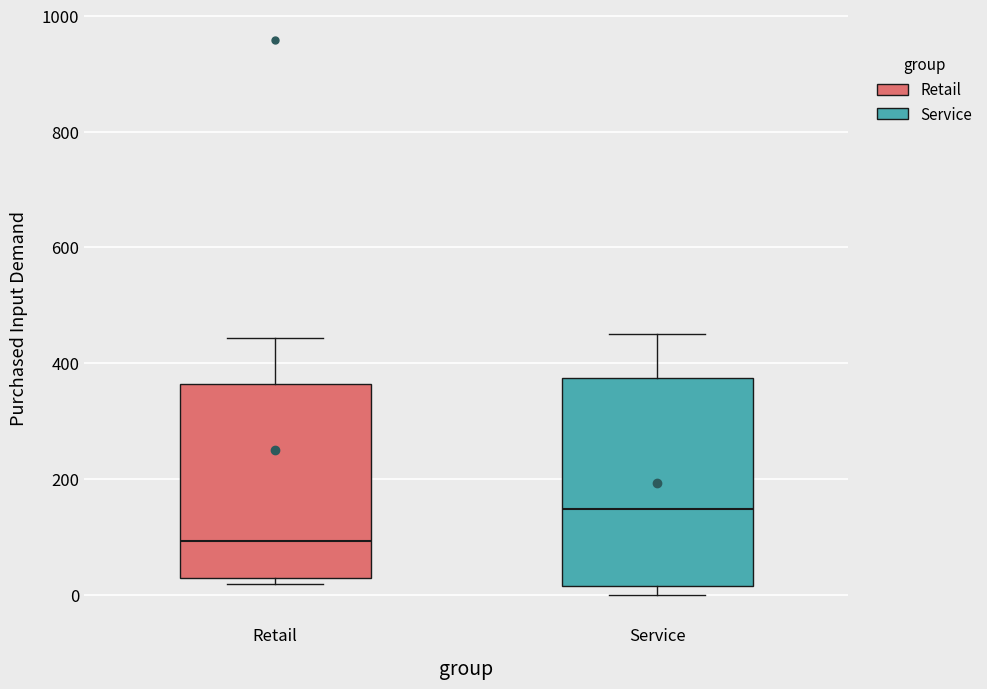

Where is the upper edge of the box for Service on the y-axis? The values are not printed on the chart, so give them approximately, as read against the axis.

380